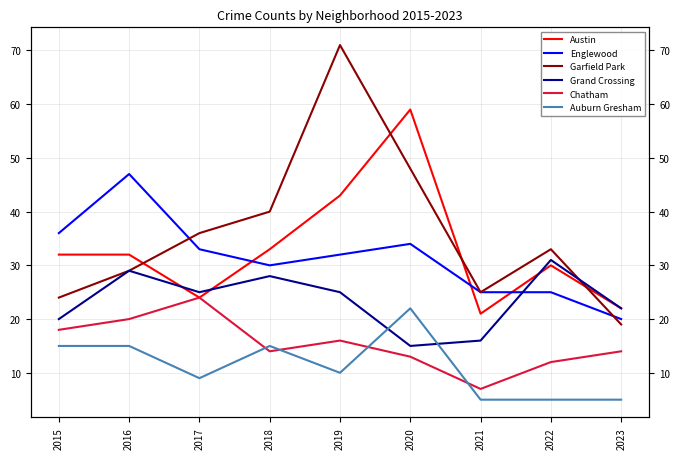

What are all the series names shown in the legend?

Austin, Englewood, Garfield Park, Grand Crossing, Chatham, Auburn Gresham